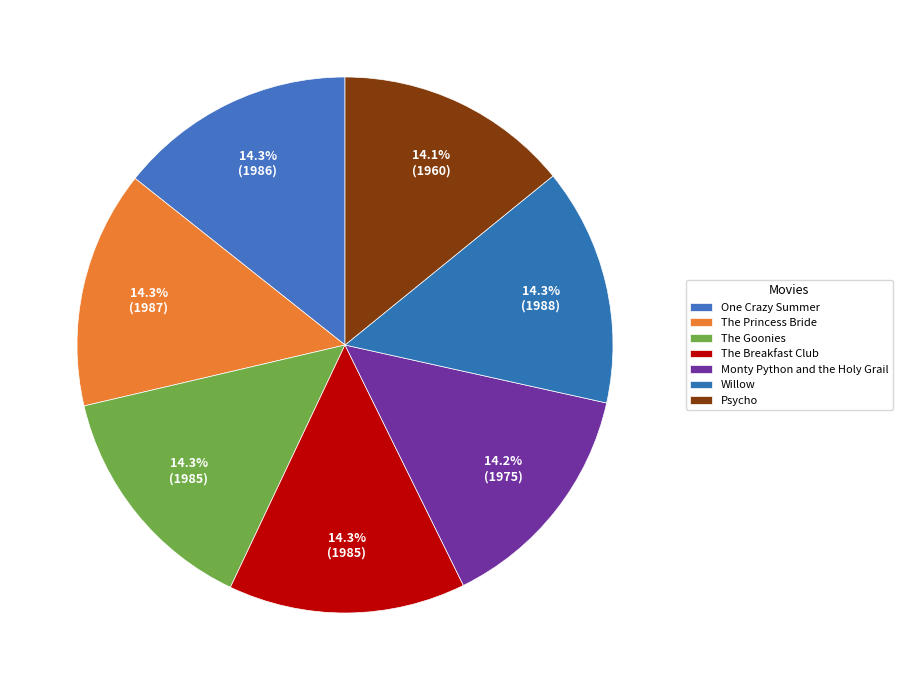

Count the number of slices in the pie.

7